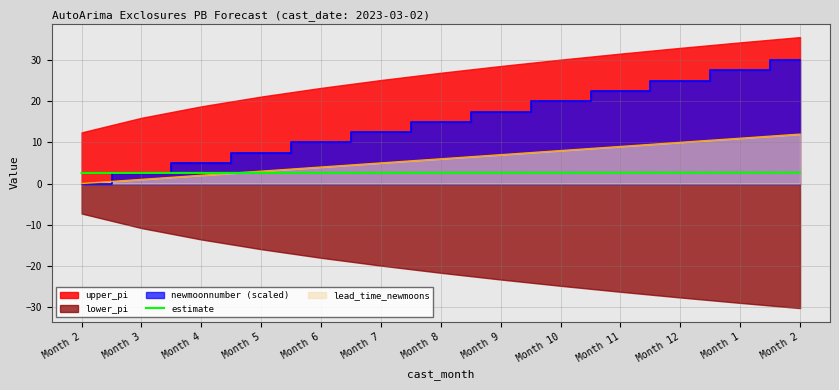

What is the difference between the maximum and second lowest values?

0.1